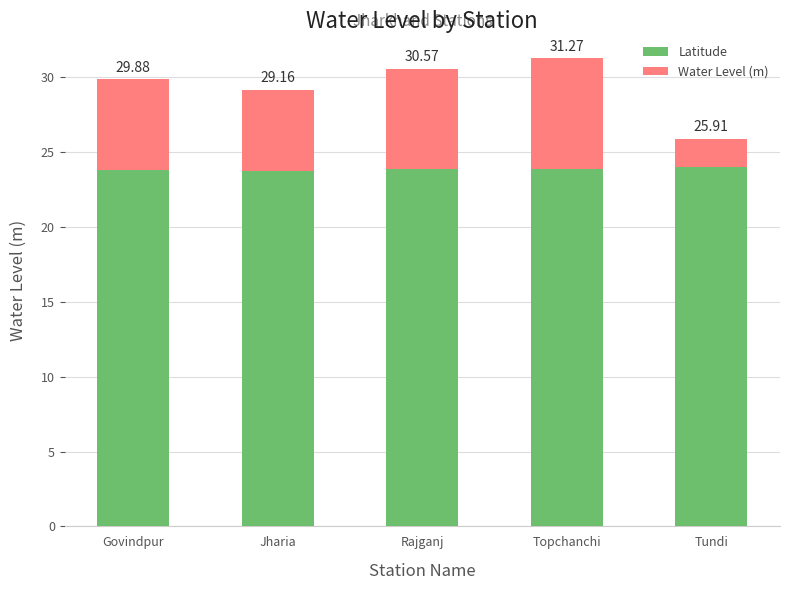

What are all the series names shown in the legend?

Latitude, Water Level (m)